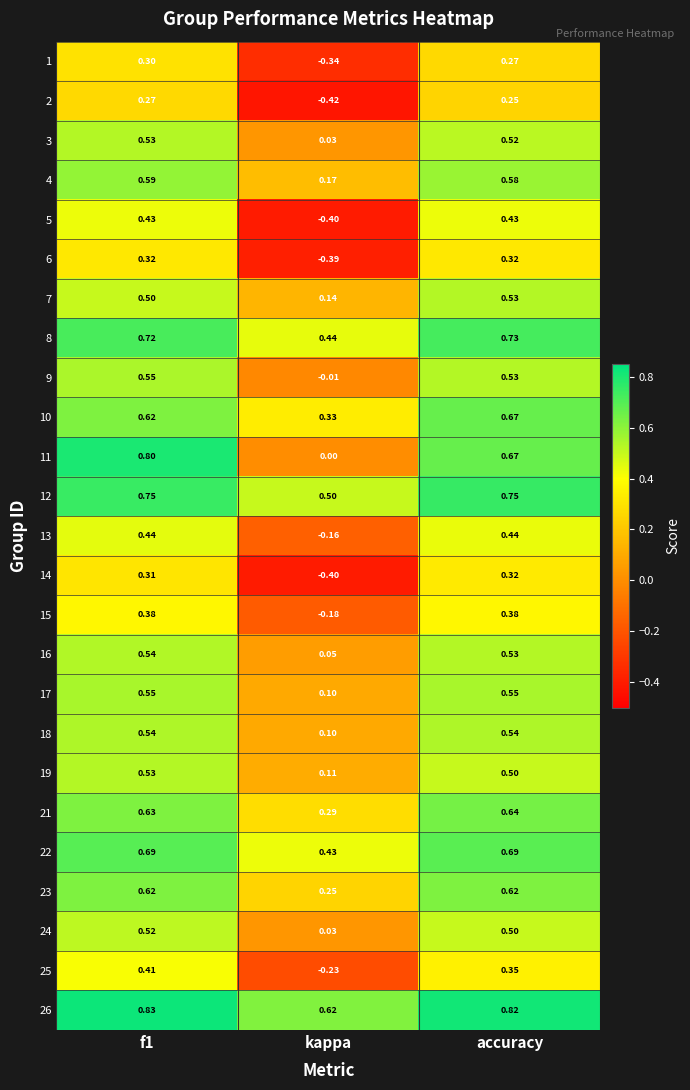

At which category does the chart reach its minimum across all series?

kappa